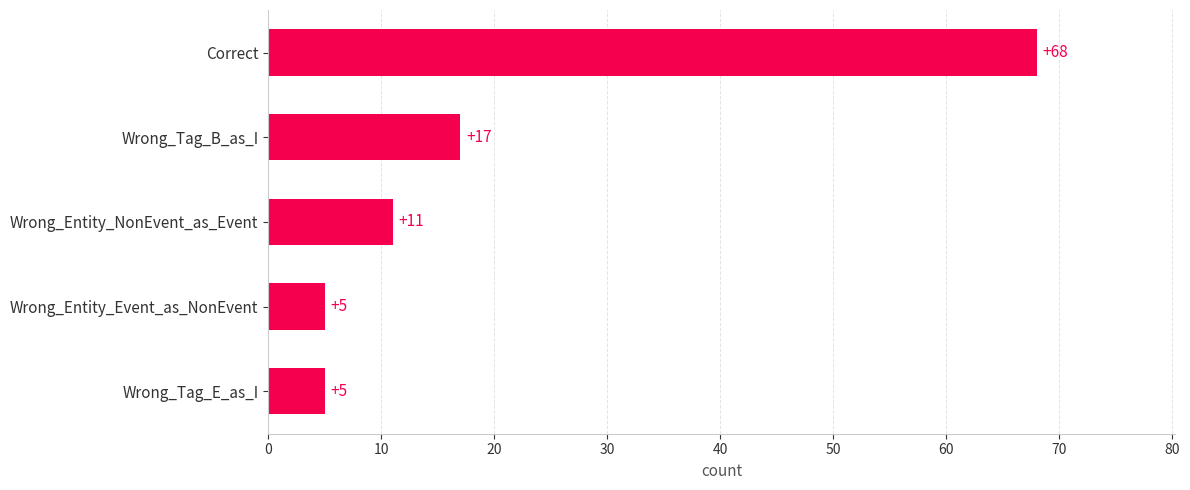

What is the change in value from Wrong_Entity_NonEvent_as_Event to Wrong_Tag_B_as_I?

+6